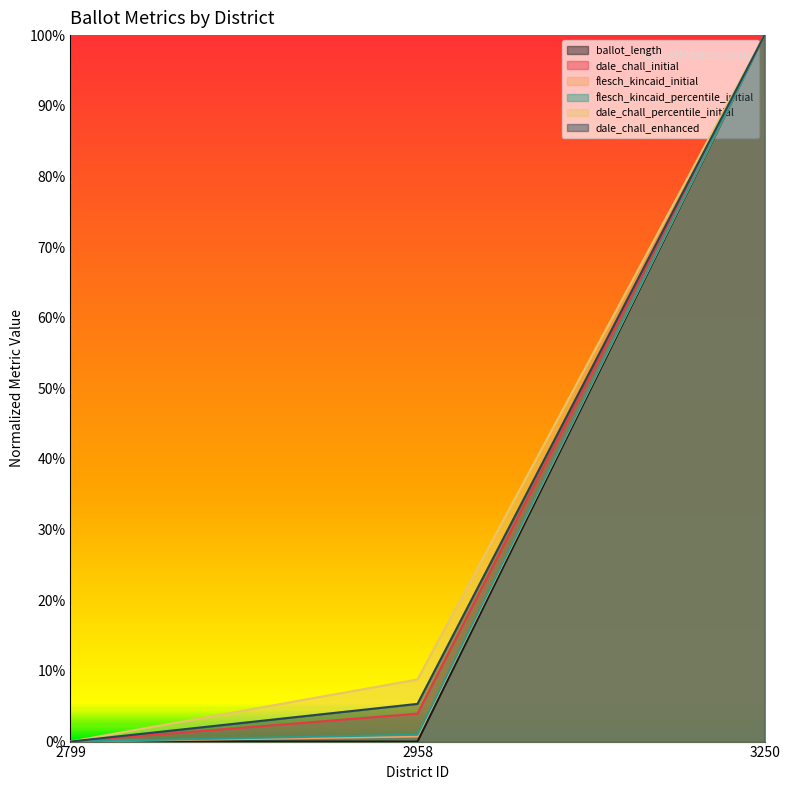

How many values in the dale_chall_enhanced series exceed 0?

2